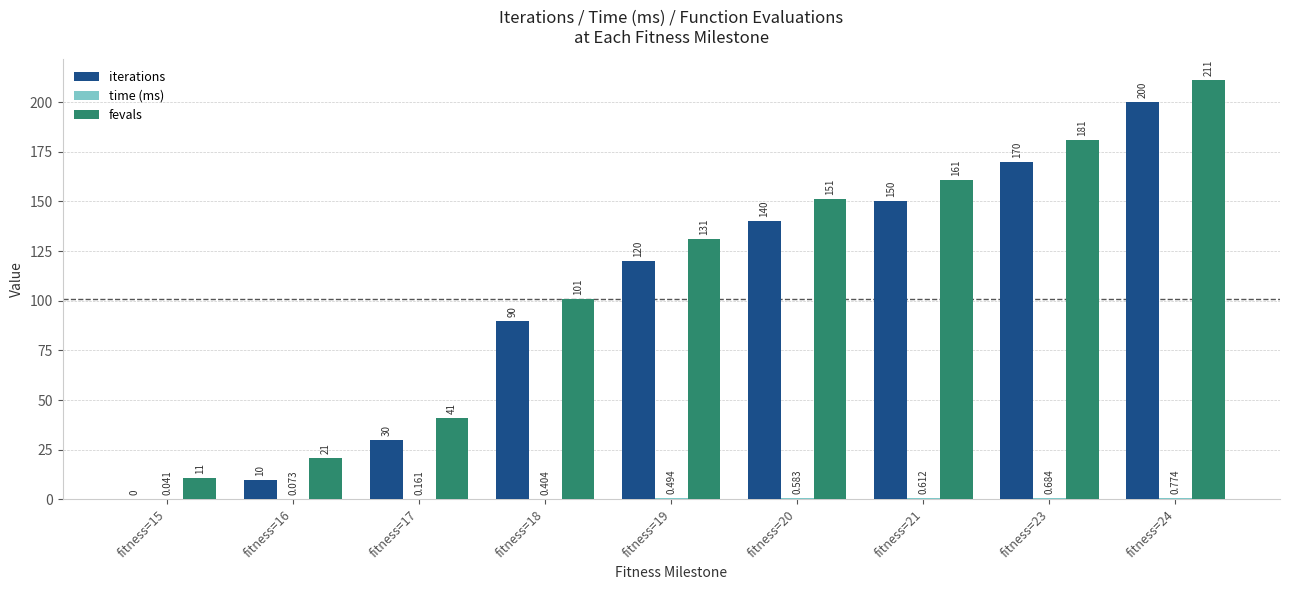

Which series has the largest total across all categories?

fevals